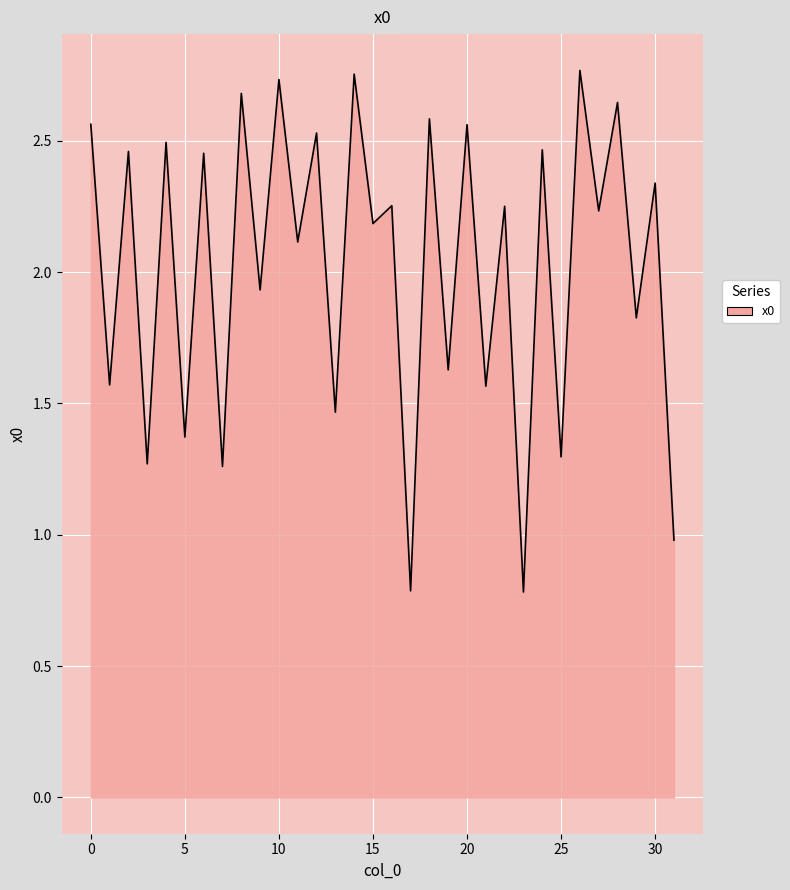

What is the minimum value shown in the chart?

0.8